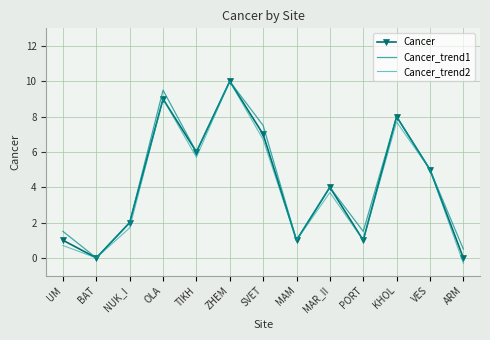

Reading left to right, what are all the values shown in this chart?

Cancer: UM=1.0	BAT=0.0	NUK_I=2.0	OLA=9.0	TIKH=6.0	ZHEM=10.0	SVET=7.0	MAM=1.0	MAR_II=4.0	PORT=1.0	KHOL=8.0	VES=5.0	ARM=0.0
Cancer_trend1: UM=1.5	BAT=0.0	NUK_I=2.0	OLA=9.5	TIKH=6.0	ZHEM=10.0	SVET=7.5	MAM=1.0	MAR_II=4.0	PORT=1.5	KHOL=8.0	VES=5.0	ARM=0.5
Cancer_trend2: UM=0.7	BAT=0.0	NUK_I=1.7	OLA=9.0	TIKH=5.7	ZHEM=10.0	SVET=6.7	MAM=1.0	MAR_II=3.7	PORT=1.0	KHOL=7.7	VES=5.0	ARM=-0.3